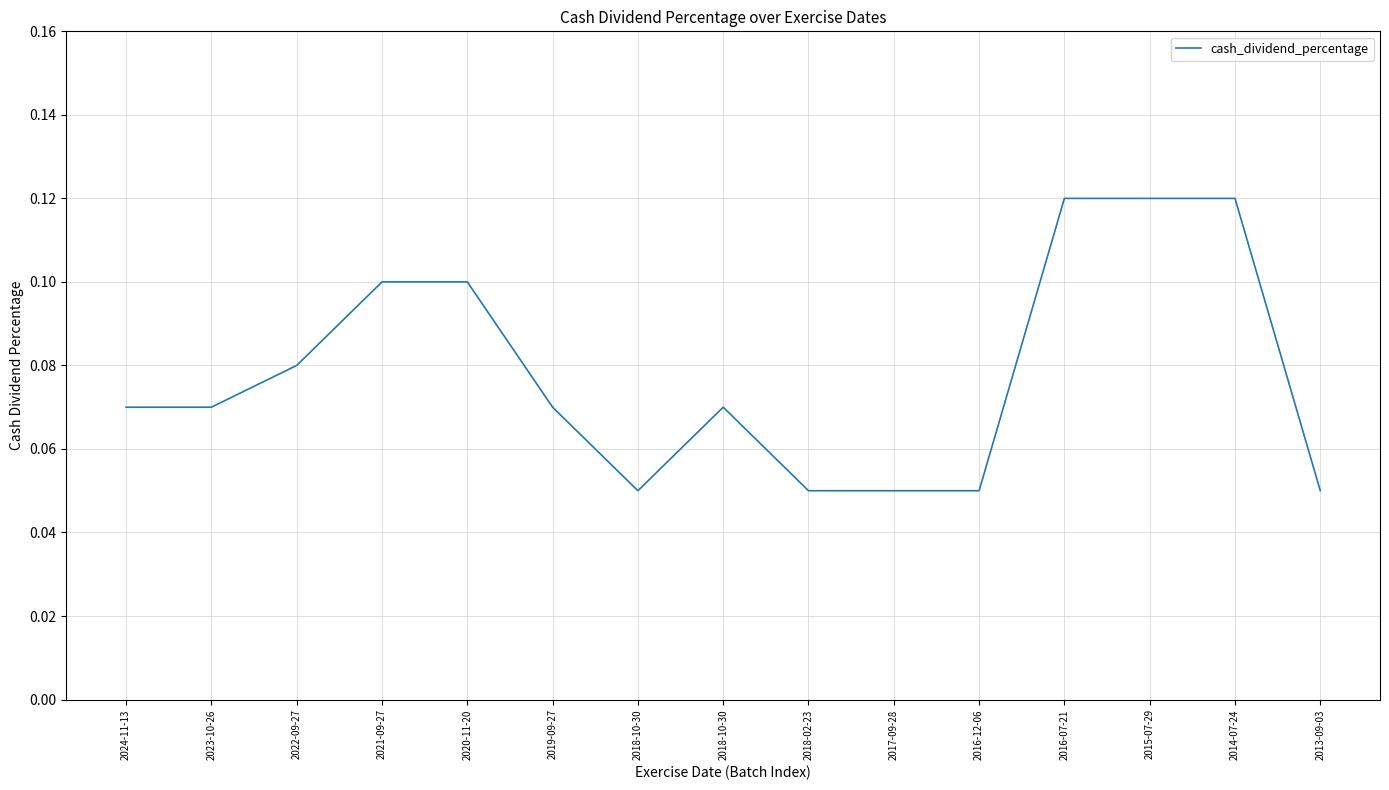

True or false: there are more than 2 points higher than both neighbors.

False